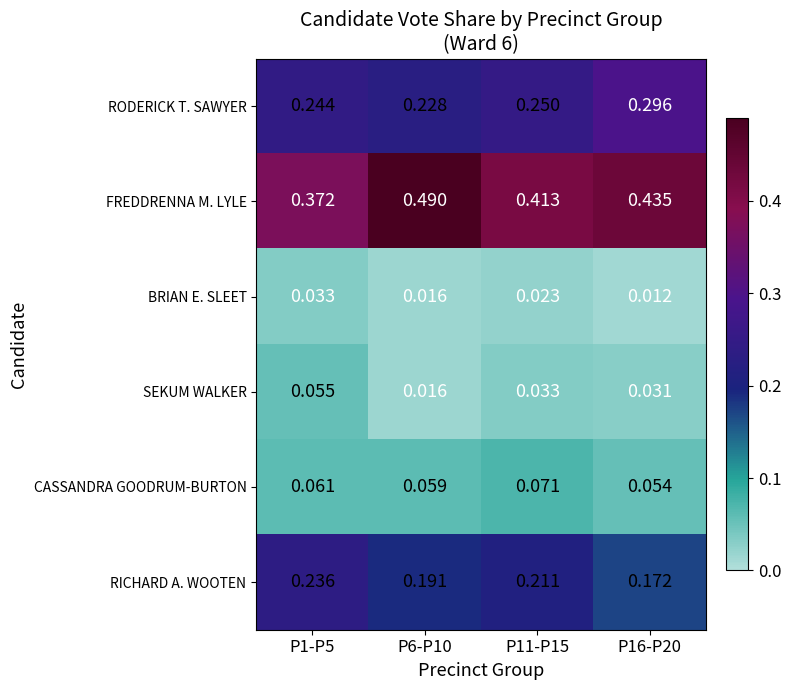

Rank the series by their maximum value, from highest to lowest.

FREDDRENNA M. LYLE, RODERICK T. SAWYER, RICHARD A. WOOTEN, CASSANDRA GOODRUM-BURTON, SEKUM WALKER, BRIAN E. SLEET